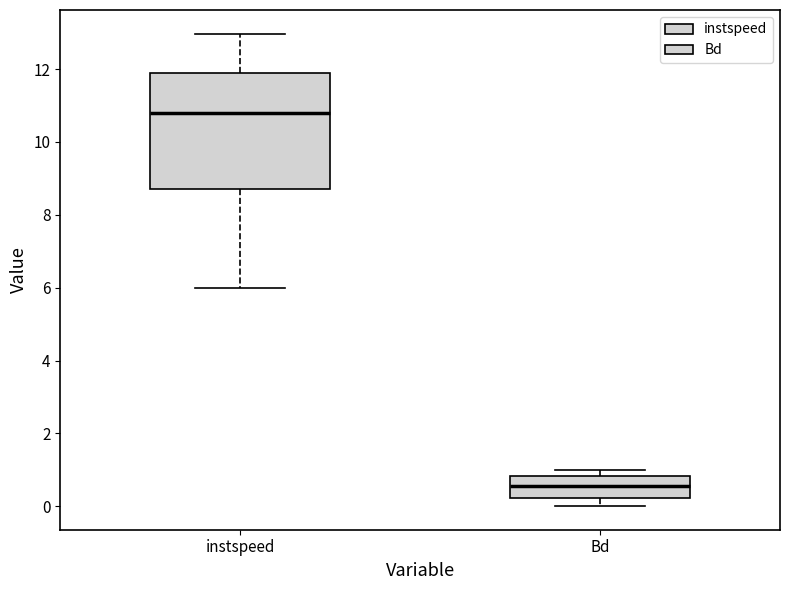

Reading left to right, transcribe this box plot: for each box, give where its median line is, the range the box spans, and where its two whiskers end, as read against the y-axis. The values are not printed on the chart, so give them approximately, as read against the axis.

instspeed: median 10.8, box 8.8 to 11.8, whiskers 6.0 to 13.0
Bd: median 0.6, box 0.2 to 0.8, whiskers 0.0 to 1.0